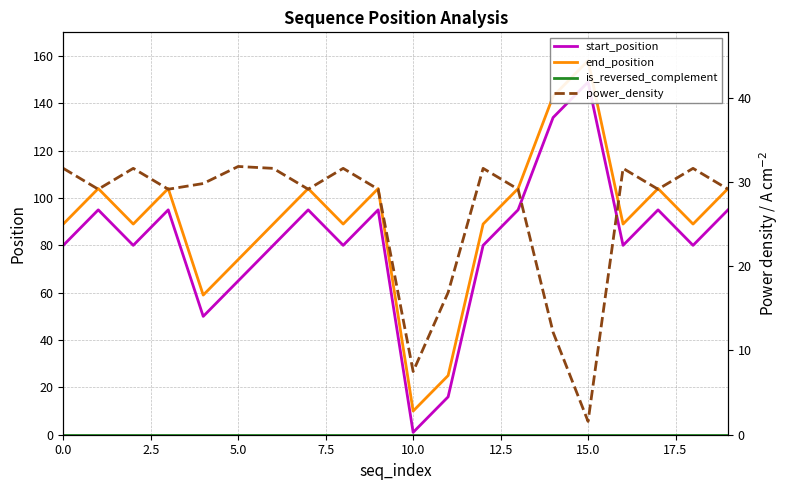

True or false: power_density has more than 0 points higher than both neighbors.

True